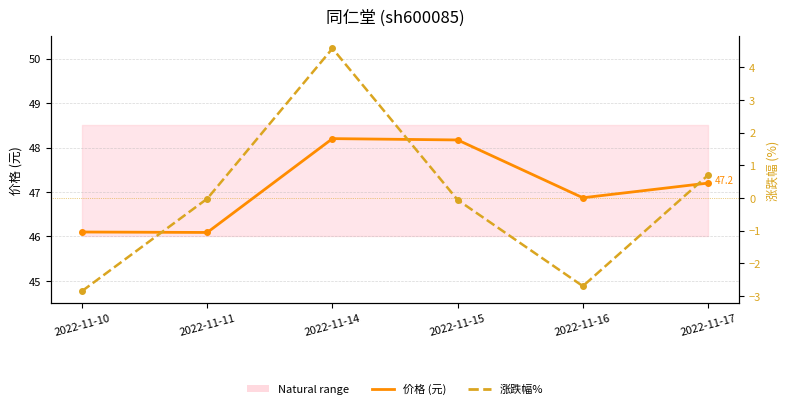

How many values in the 涨跌幅% series exceed 0?

2